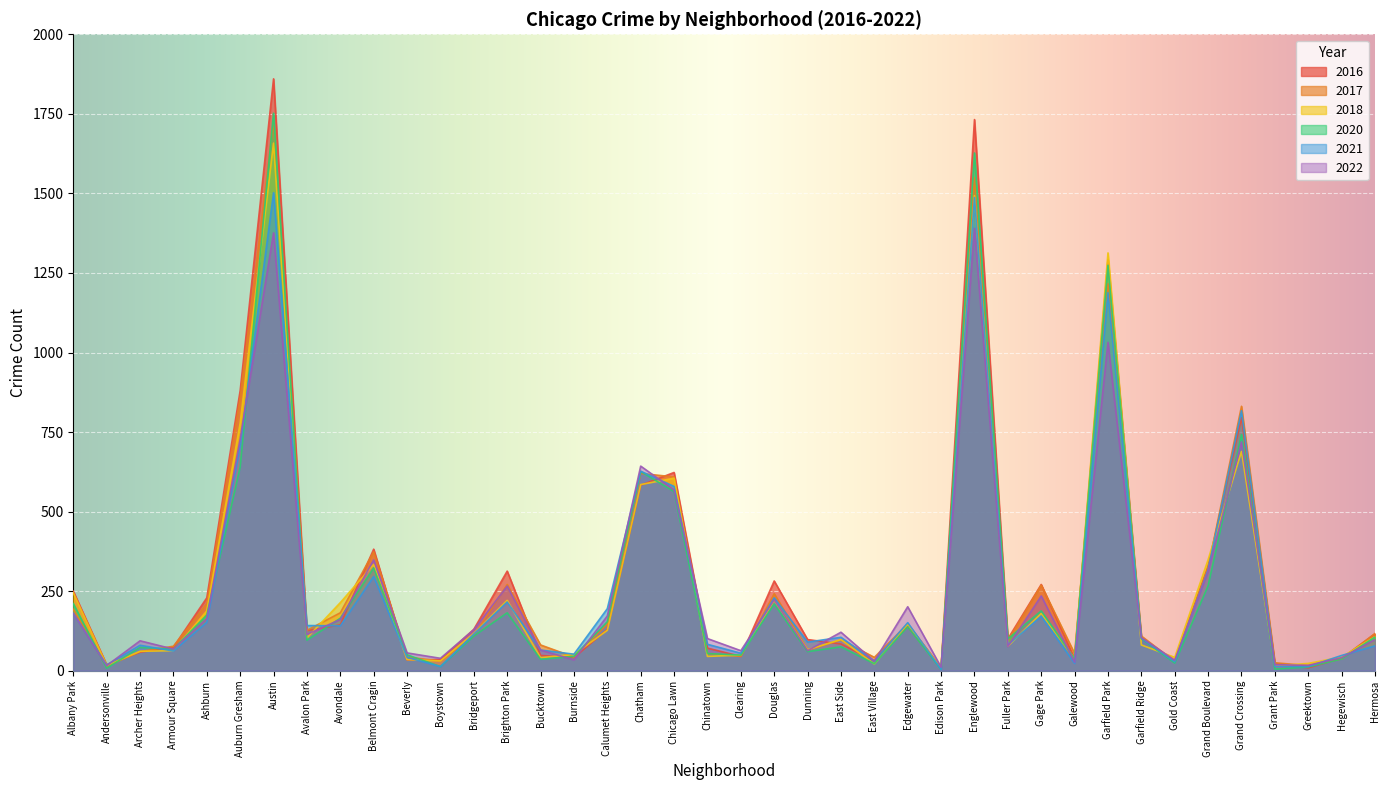

True or false: 2017 has a value of 1188 at Auburn Gresham.

False